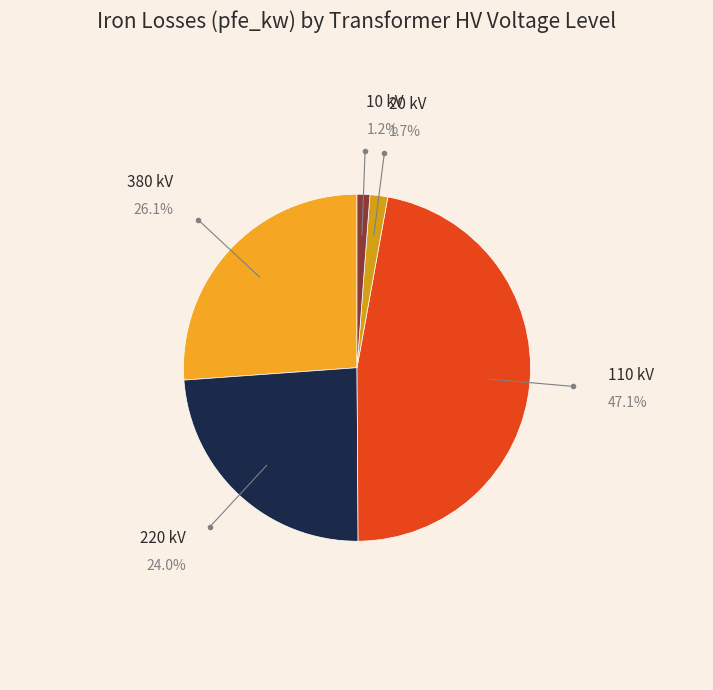

Which has a higher value, 380 kV or 10 kV?

380 kV